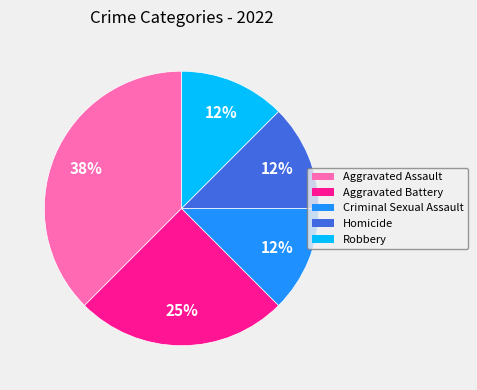

Is the sum of Robbery and Aggravated Battery greater than half?

No